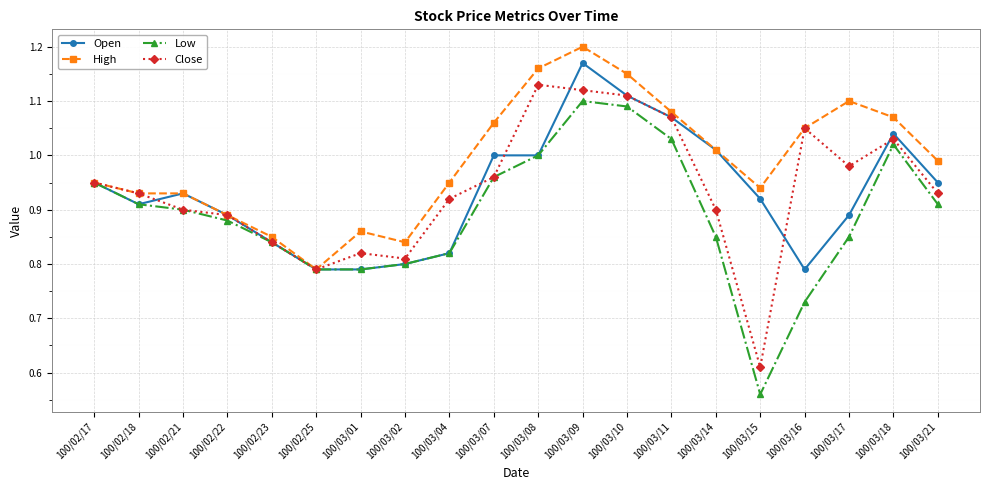

At which category does the chart reach its minimum across all series?

100/03/15